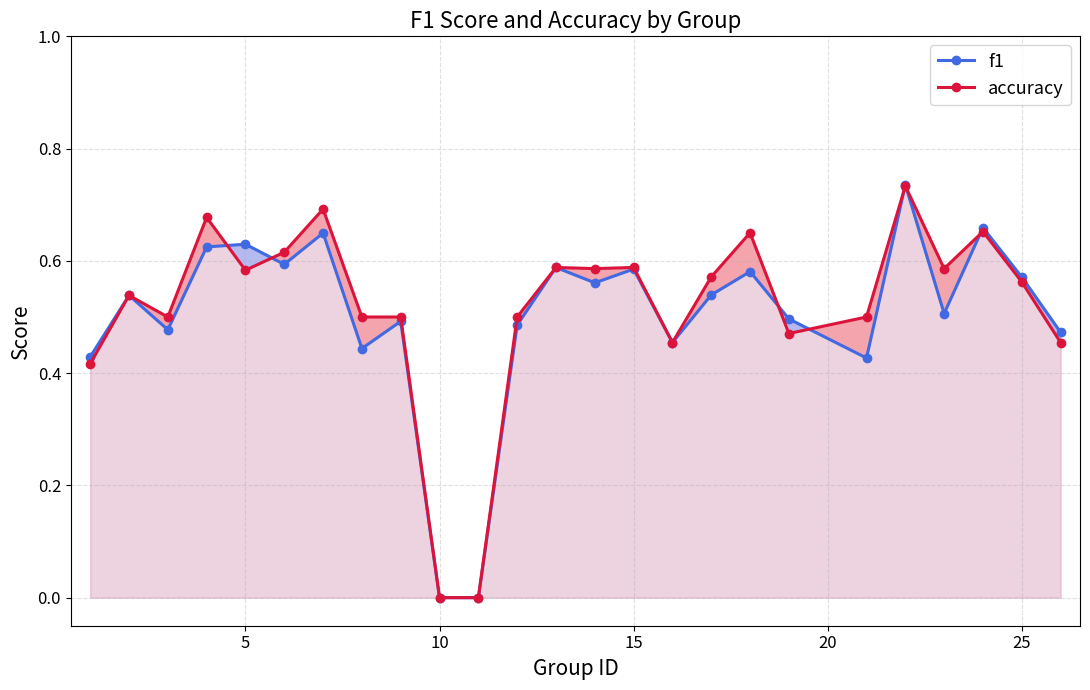

Reading right to left, extract all data points from this chart.

f1: 0.5	0.6	0.7	0.5	0.7	0.4	0.5	0.6	0.5	0.5	0.6	0.6	0.6	0.5	0.0	0.0	0.5	0.4	0.6	0.6	0.6	0.6	0.5	0.5	0.4
accuracy: 0.5	0.6	0.7	0.6	0.7	0.5	0.5	0.7	0.6	0.5	0.6	0.6	0.6	0.5	0.0	0.0	0.5	0.5	0.7	0.6	0.6	0.7	0.5	0.5	0.4